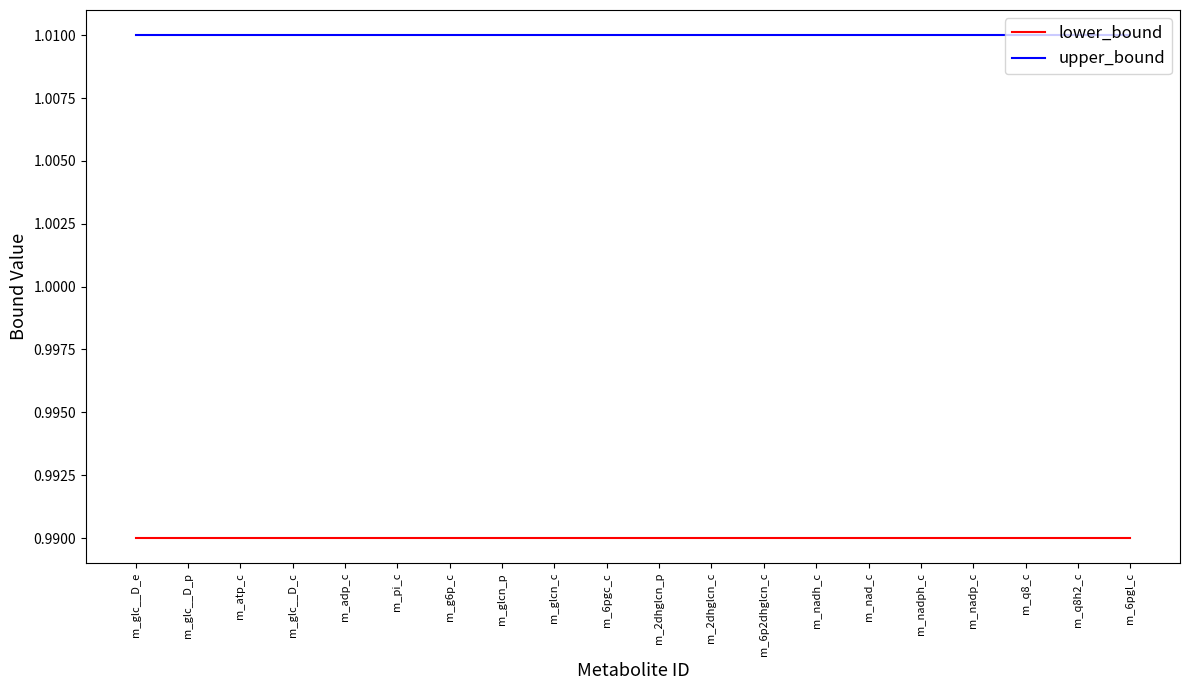

Rank the series at m_g6p_c from highest to lowest value.

upper_bound, lower_bound